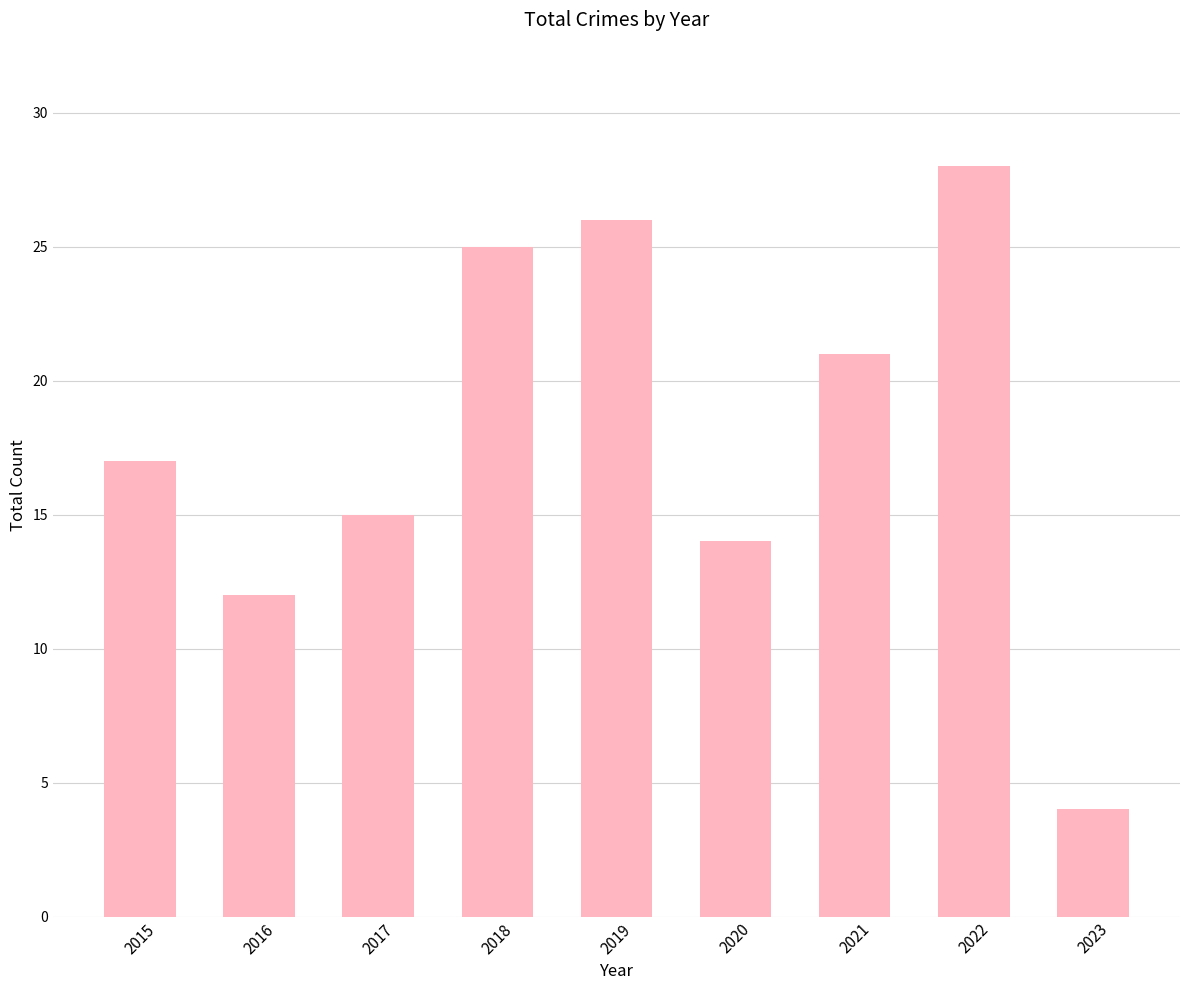

What is the minimum value shown in the chart?

4